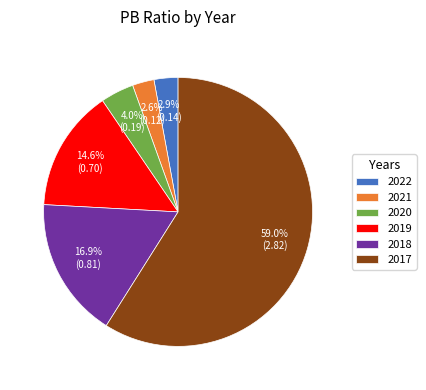

What is the total percentage of 2022 and 2019?

17.5%